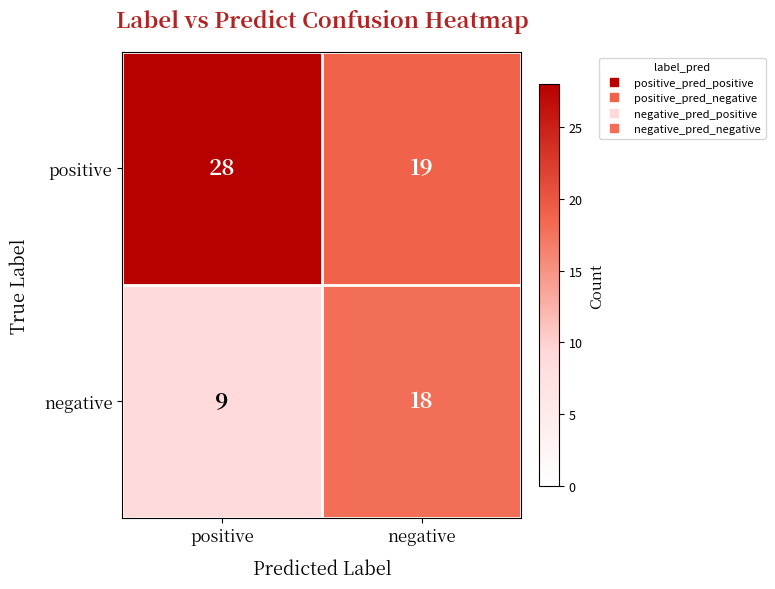

Read the positive value at positive.

28